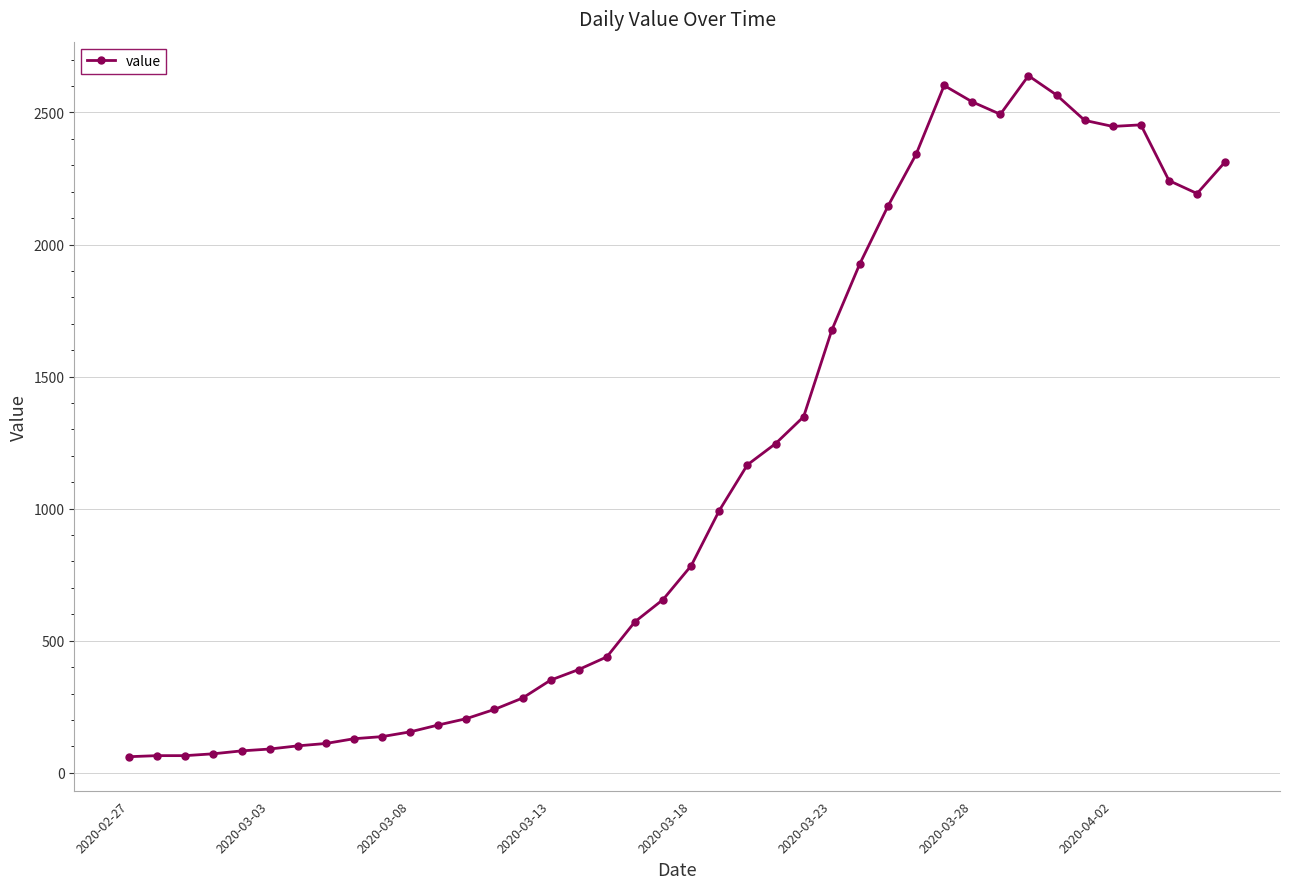

What is the minimum value shown in the chart?

61